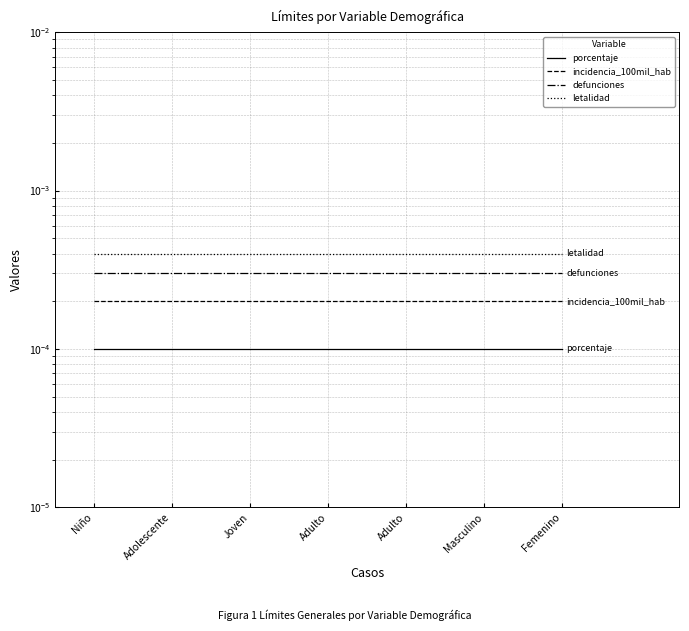

The incidencia_100mil_hab series shows 0.0 at Joven. True or false?

True